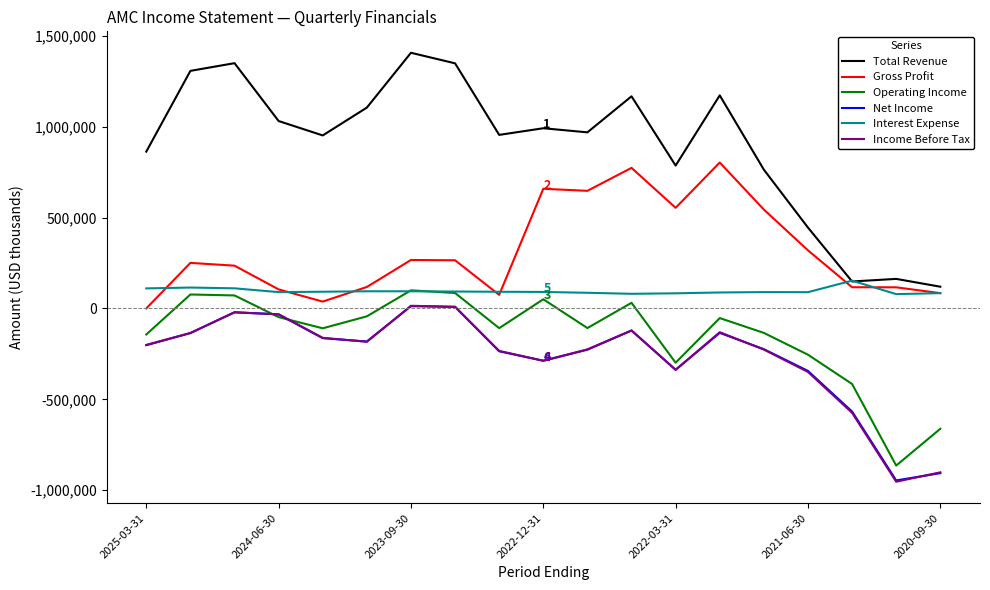

True or false: Income Before Tax and Total Revenue cross at least once.

False